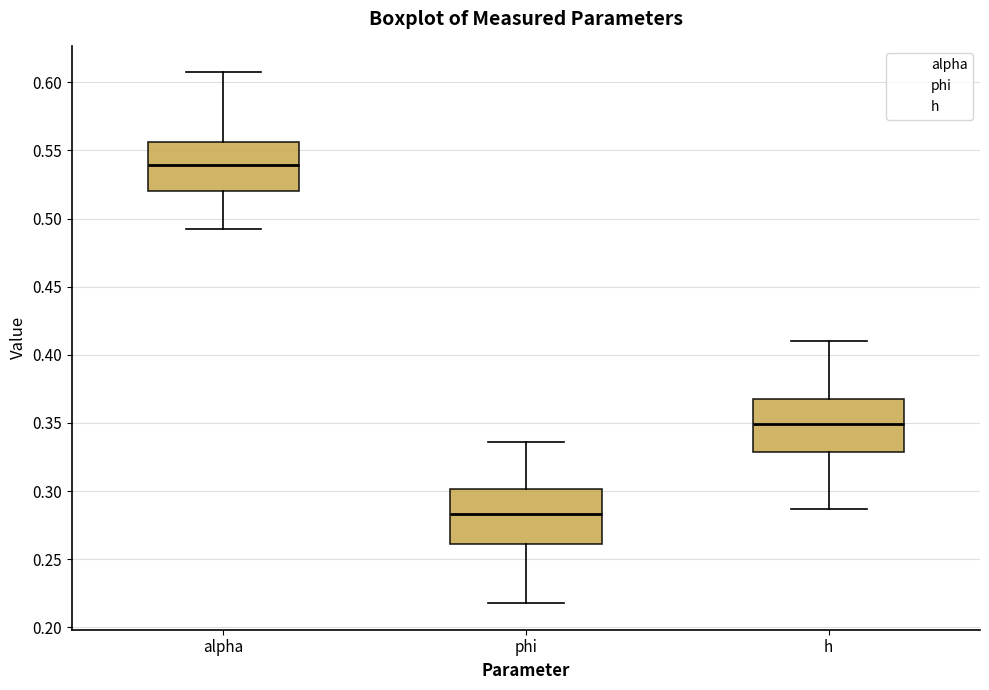

Which box's median line is the highest?

alpha